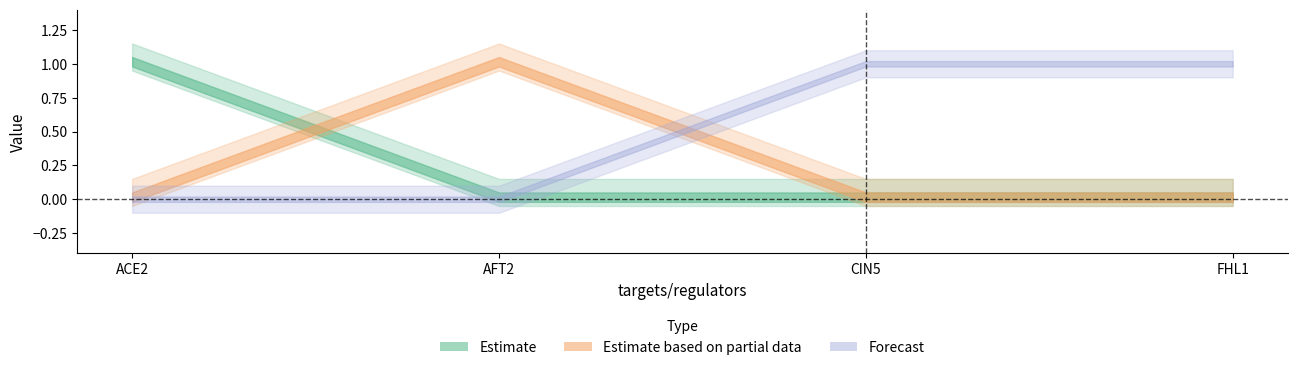

Does the chart have visible grid lines?

No